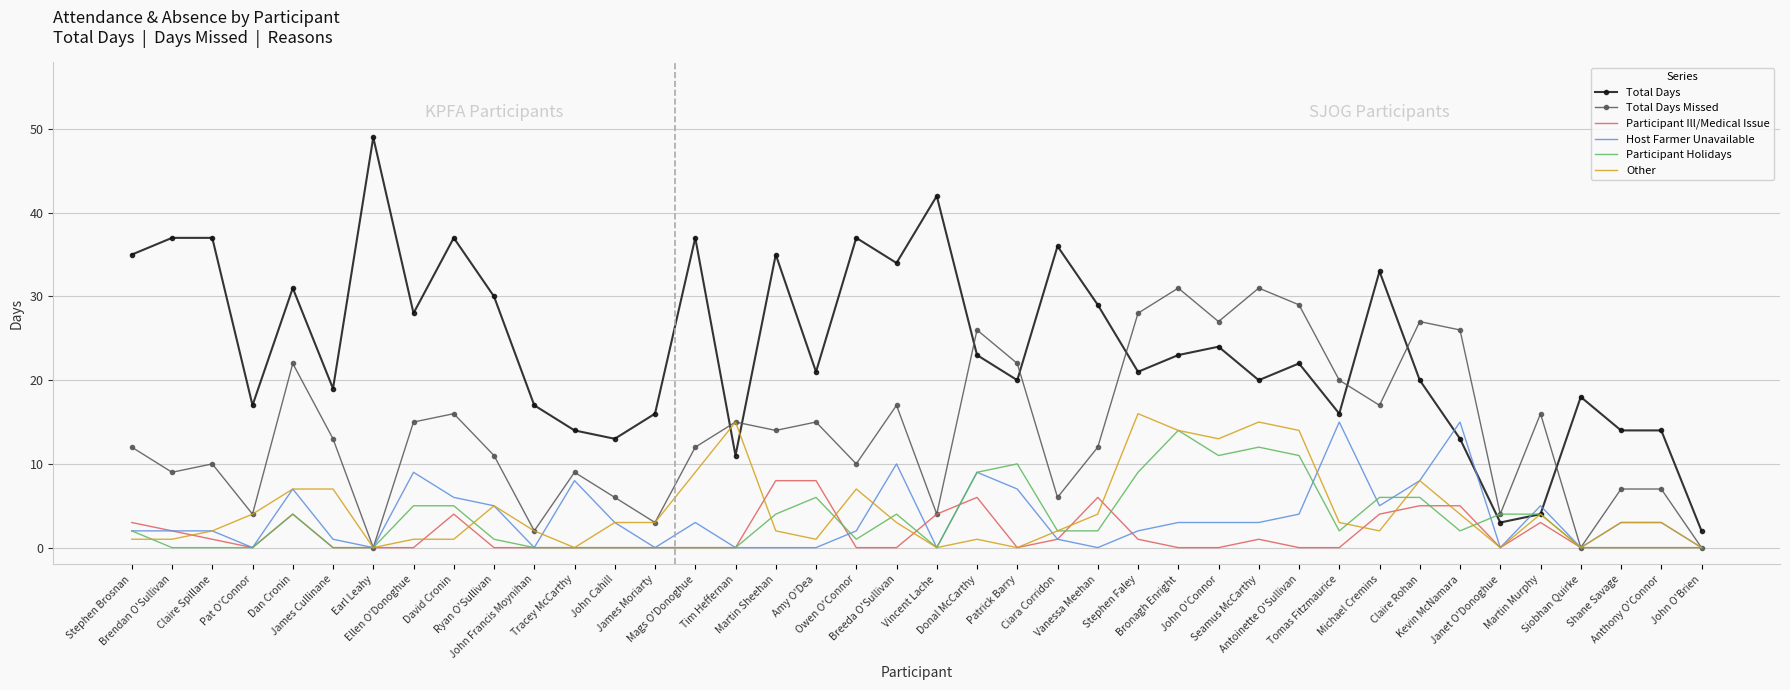

Is it true that Host Farmer Unavailable equals 3 at Ellen O'Donoghue?

False